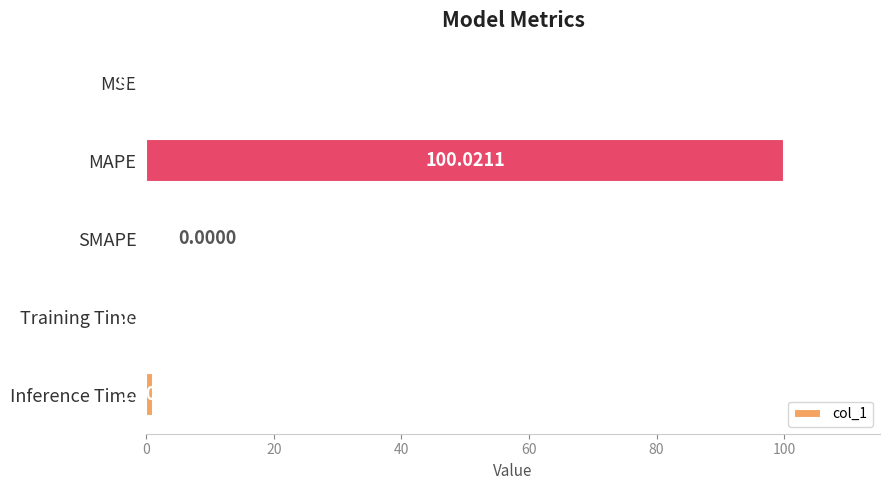

What is the sum of all values?

101.2